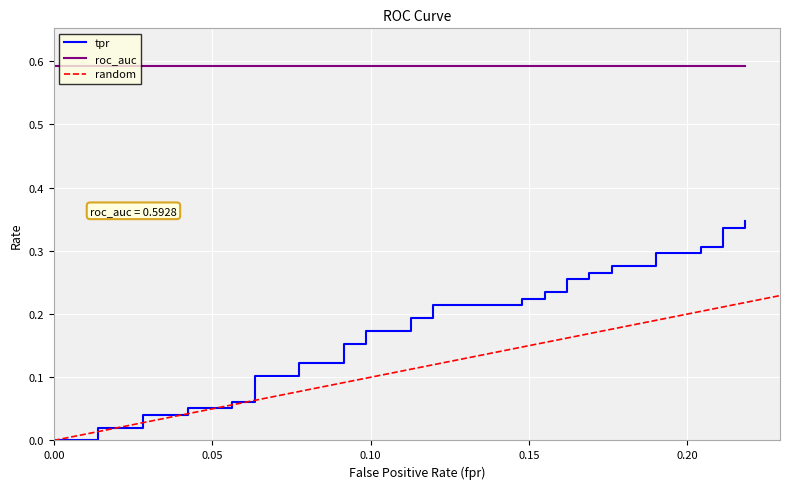

Reading left to right, extract all data points from this chart.

fpr: fpr=0.0	tpr=0.0	roc_auc=0.0	3=0.0	4=0.0	5=0.0	6=0.0	7=0.0	8=0.1	9=0.1	10=0.1	11=0.1	12=0.1	13=0.1	14=0.1	15=0.1	16=0.1	17=0.1	18=0.1	19=0.1	20=0.1	21=0.1	22=0.1	23=0.1	24=0.2	25=0.2	26=0.2	27=0.2	28=0.2	29=0.2	30=0.2	31=0.2	32=0.2	33=0.2	34=0.2	35=0.2	36=0.2	37=0.2	38=0.2	39=0.2
tpr: fpr=0.0	tpr=0.0	roc_auc=0.0	3=0.0	4=0.0	5=0.0	6=0.0	7=0.1	8=0.1	9=0.1	10=0.1	11=0.1	12=0.1	13=0.1	14=0.1	15=0.2	16=0.2	17=0.2	18=0.2	19=0.2	20=0.2	21=0.2	22=0.2	23=0.2	24=0.2	25=0.2	26=0.2	27=0.3	28=0.3	29=0.3	30=0.3	31=0.3	32=0.3	33=0.3	34=0.3	35=0.3	36=0.3	37=0.3	38=0.3	39=0.3
roc_auc: fpr=0.6	tpr=0.6	roc_auc=0.6	3=0.6	4=0.6	5=0.6	6=0.6	7=0.6	8=0.6	9=0.6	10=0.6	11=0.6	12=0.6	13=0.6	14=0.6	15=0.6	16=0.6	17=0.6	18=0.6	19=0.6	20=0.6	21=0.6	22=0.6	23=0.6	24=0.6	25=0.6	26=0.6	27=0.6	28=0.6	29=0.6	30=0.6	31=0.6	32=0.6	33=0.6	34=0.6	35=0.6	36=0.6	37=0.6	38=0.6	39=0.6